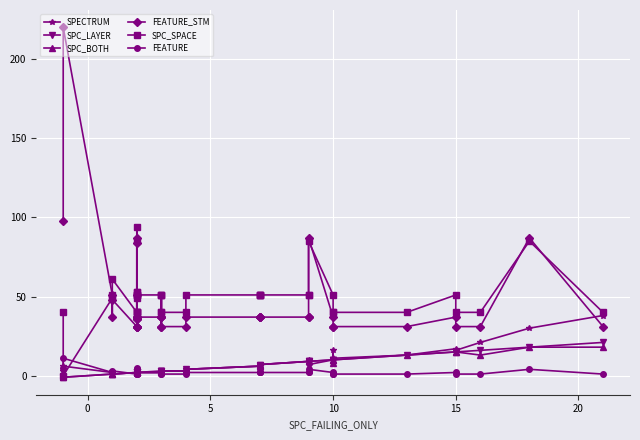

True or false: SPC_LAYER and SPC_SPACE cross at least once.

False